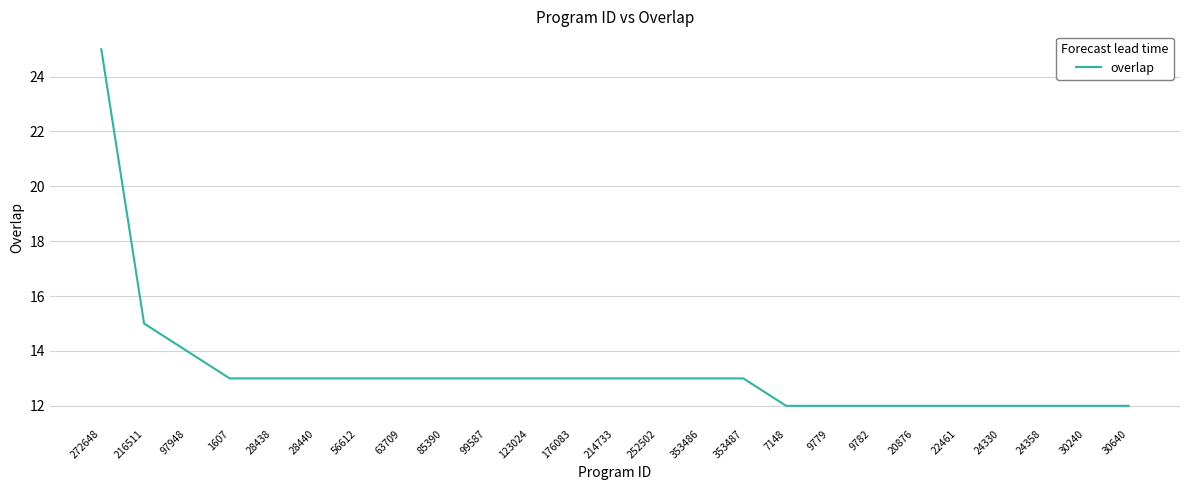

Is it true that the value at 123024 is 23?

False